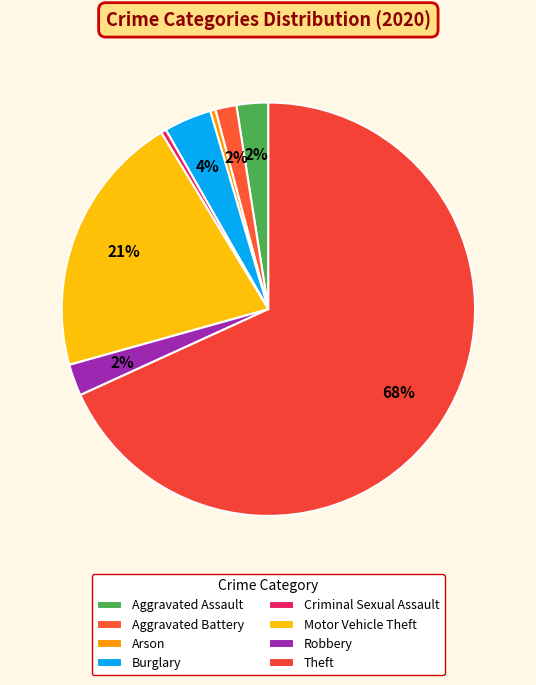

What portion of the pie excludes Theft?

31.8%